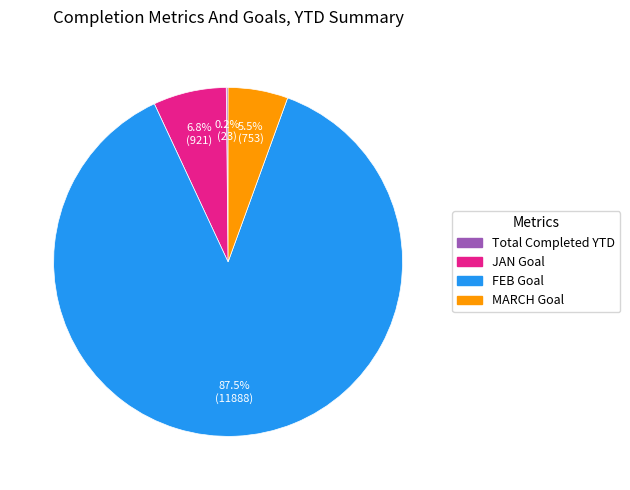

Is there any slice that represents more than half of the pie?

Yes